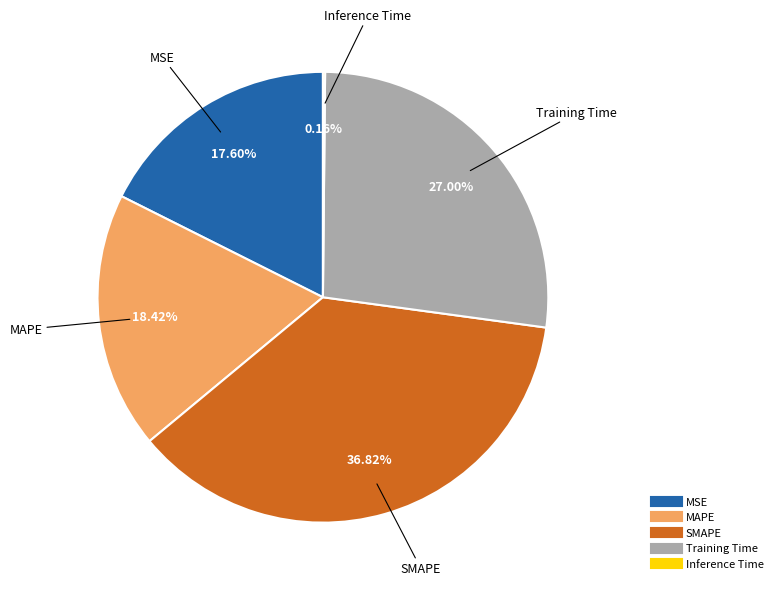

Does Training Time represent more than half of the total?

No